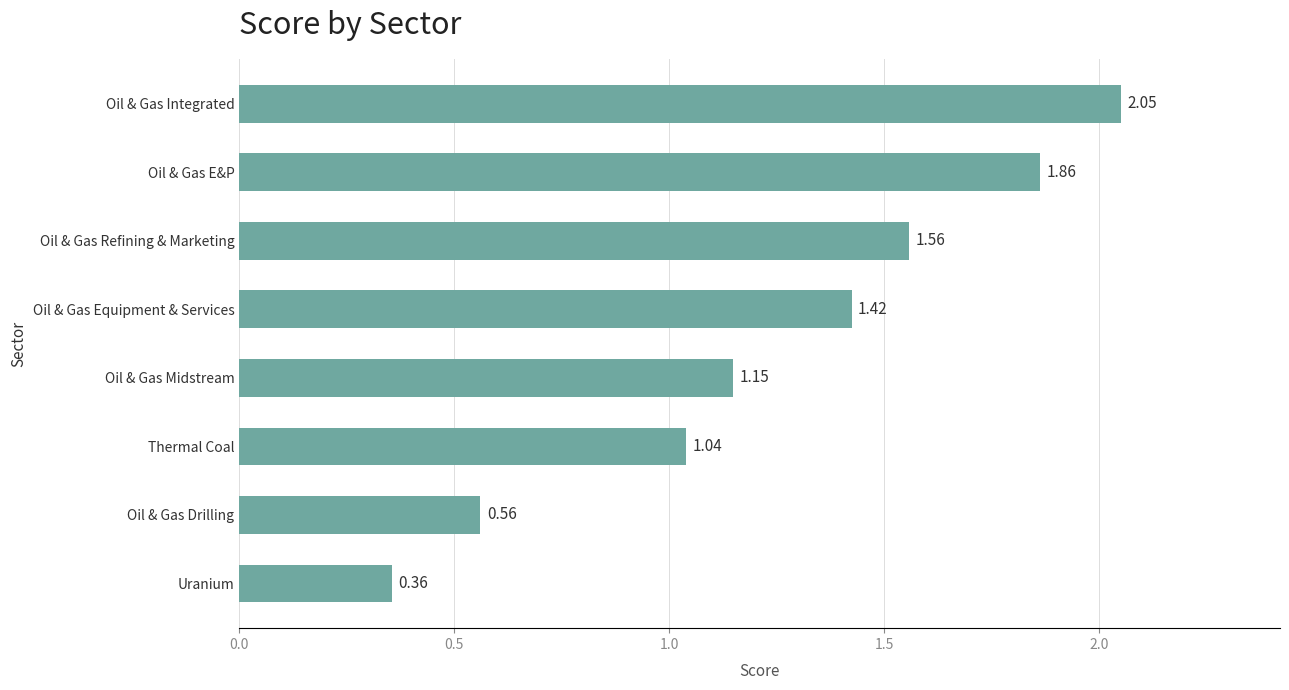

What is the label of the 4th bar from the top?

Oil & Gas Equipment & Services